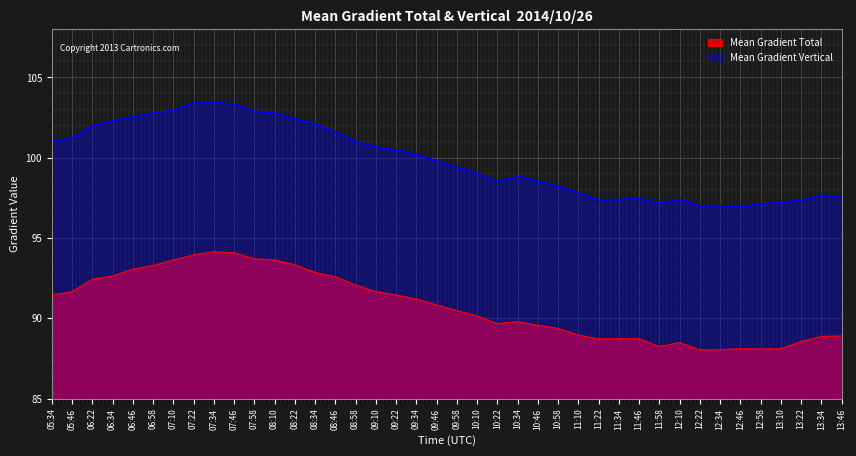

True or false: Mean Gradient Vertical and Mean Gradient Total cross at least once.

False